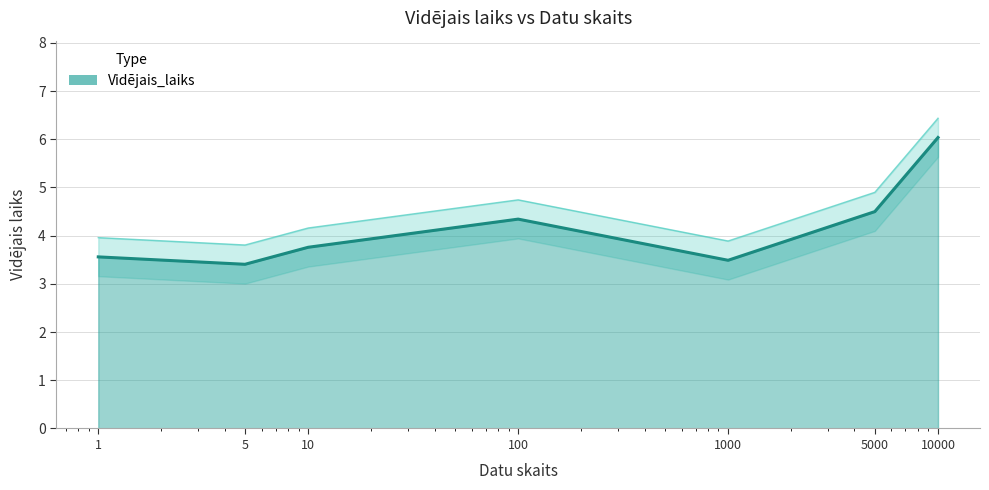

Where is the first local minimum?

5